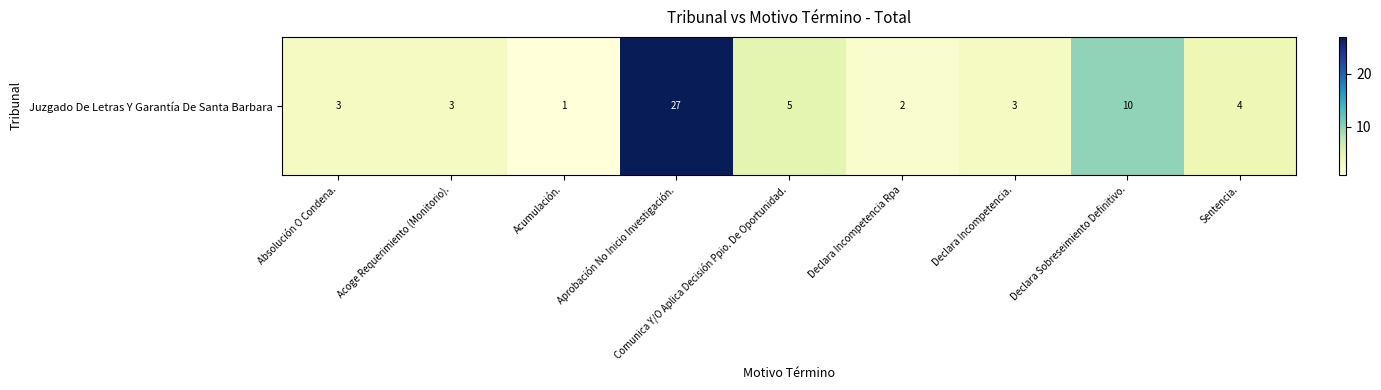

The chart shows a value of 27 at Aprobación No Inicio Investigación.. True or false?

True